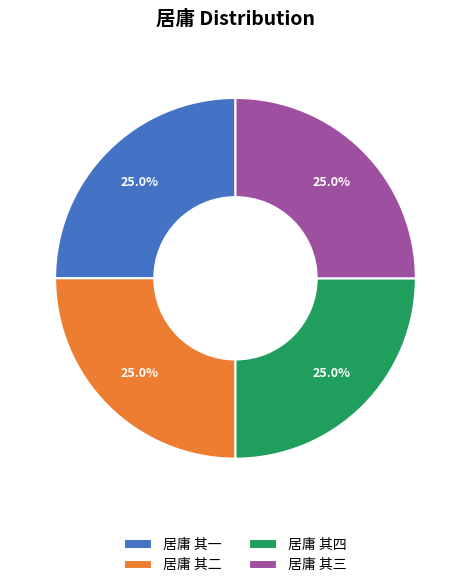

Does 居庸 其三 account for over 50% of the chart?

No